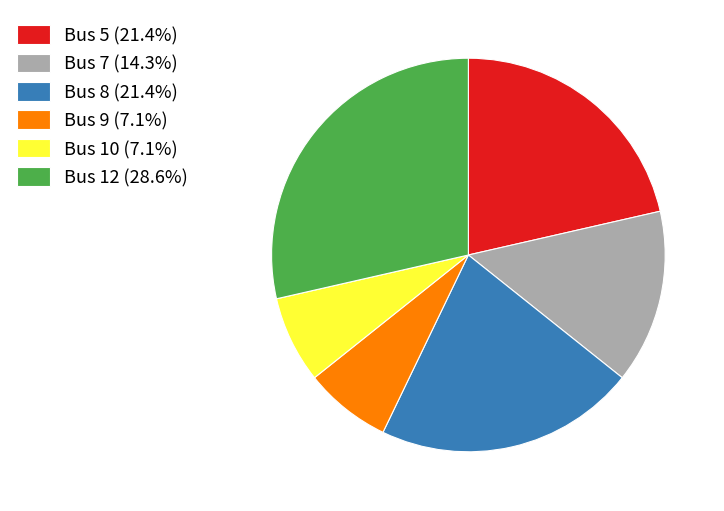

Combined, do Bus 8 (21.4%) and Bus 9 (7.1%) account for over 50%?

No